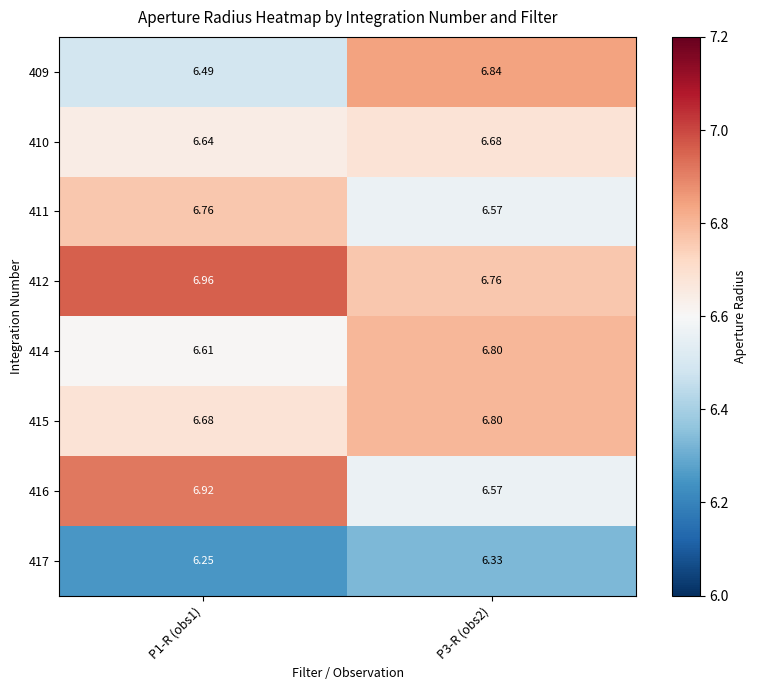

Is the value of 416 at P3-R (obs2) greater than the value of 410 at P3-R (obs2)?

No